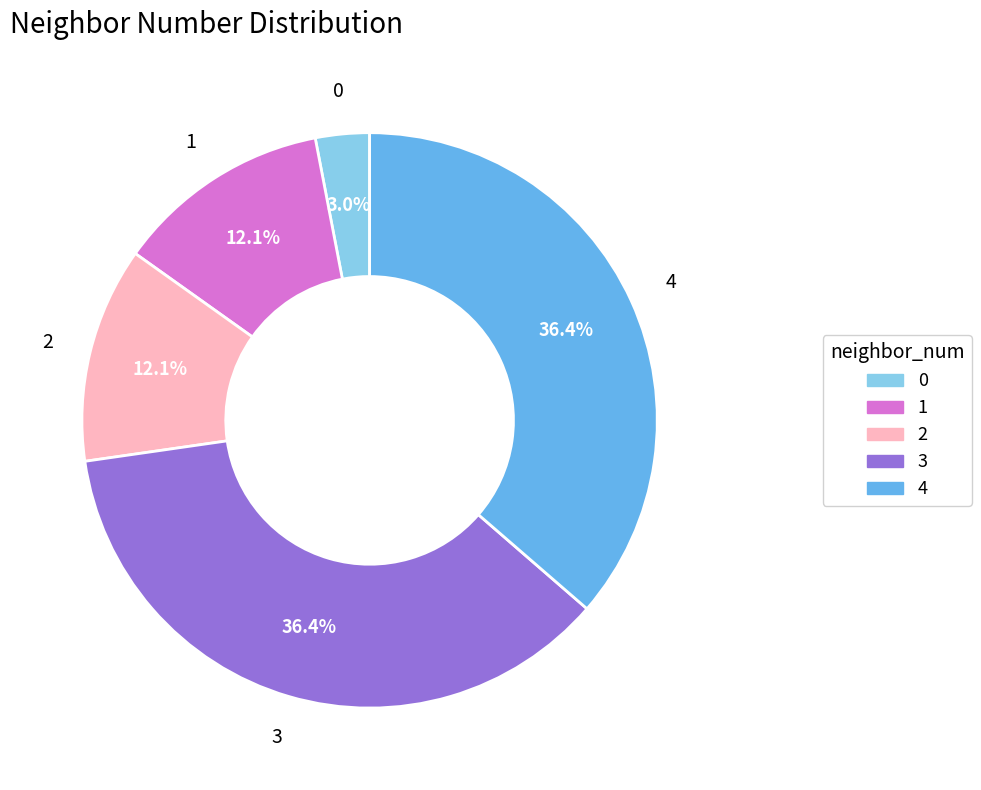

What percentage is the 4 slice, to the nearest percent?

36%